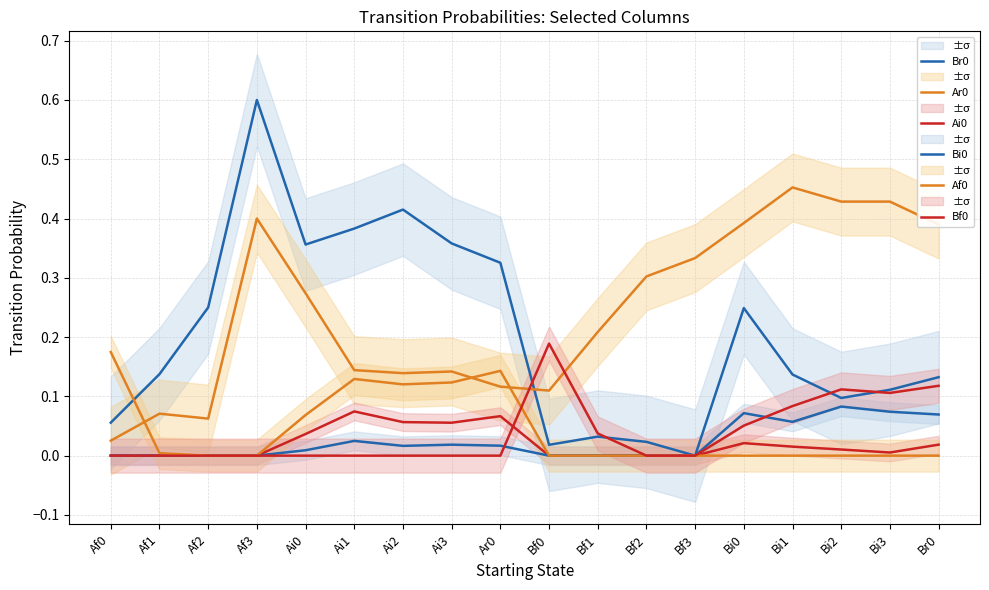

What is the spread (max minus min) of values at Af3?

0.6